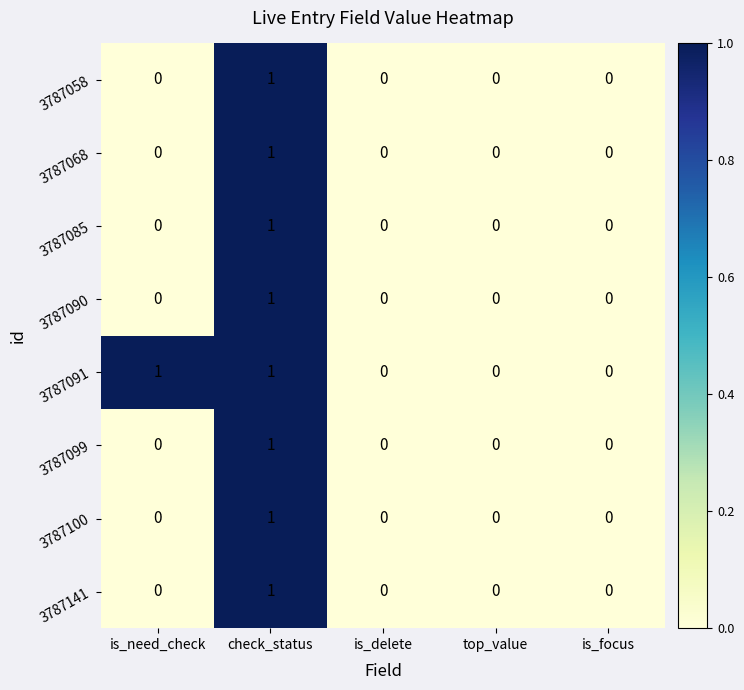

Is it true that 3787085 equals 0 at is_delete?

True